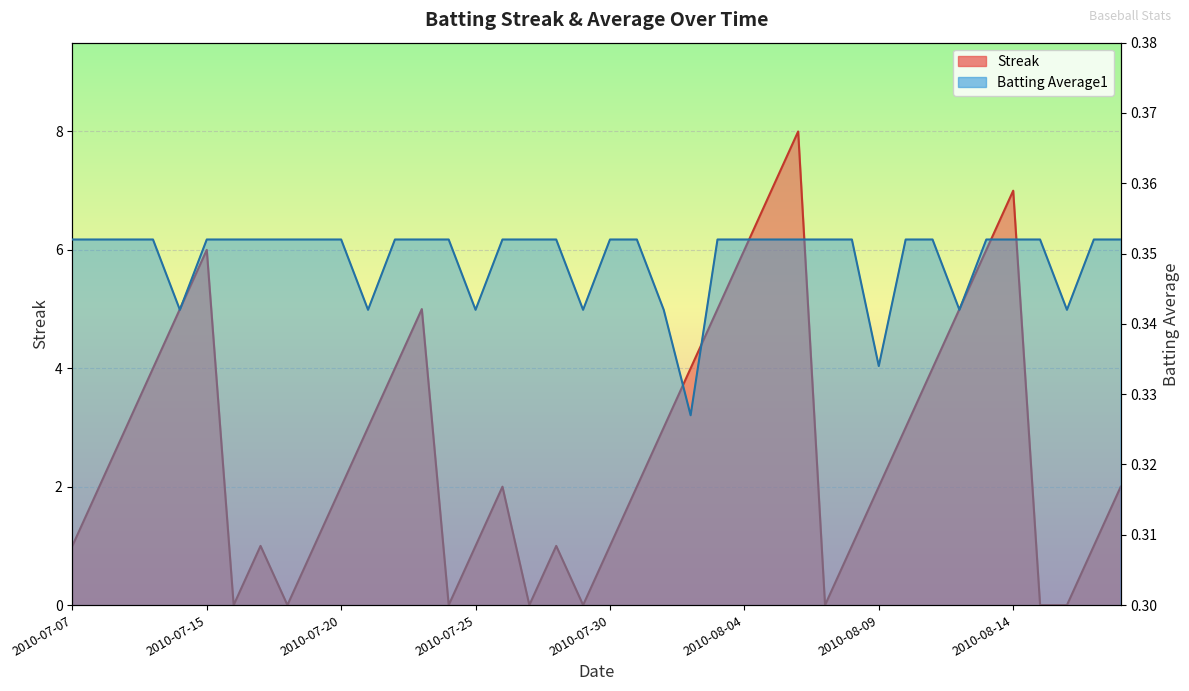

Reading left to right, transcribe all the data shown in this chart.

Streak: 2010-07-07=1.0	2010-07-08=2.0	2010-07-09=3.0	2010-07-10=4.0	2010-07-11=5.0	2010-07-15=6.0	2010-07-16=0.0	2010-07-17=1.0	2010-07-18=0.0	2010-07-19=1.0	2010-07-20=2.0	2010-07-21=3.0	2010-07-22=4.0	2010-07-23=5.0	2010-07-24=0.0	2010-07-25=1.0	2010-07-26=2.0	2010-07-27=0.0	2010-07-28=1.0	2010-07-29=0.0	2010-07-30=1.0	2010-07-31=2.0	2010-08-01=3.0	2010-08-02=4.0	2010-08-03=5.0	2010-08-04=6.0	2010-08-05=7.0	2010-08-06=8.0	2010-08-07=0.0	2010-08-08=1.0	2010-08-09=2.0	2010-08-10=3.0	2010-08-11=4.0	2010-08-12=5.0	2010-08-13=6.0	2010-08-14=7.0	2010-08-15=0.0	2010-08-16=0.0	2010-08-17=1.0	2010-08-18=2.0
Batting Average1: 2010-07-07=0.4	2010-07-08=0.4	2010-07-09=0.4	2010-07-10=0.4	2010-07-11=0.3	2010-07-15=0.4	2010-07-16=0.4	2010-07-17=0.4	2010-07-18=0.4	2010-07-19=0.4	2010-07-20=0.4	2010-07-21=0.3	2010-07-22=0.4	2010-07-23=0.4	2010-07-24=0.4	2010-07-25=0.3	2010-07-26=0.4	2010-07-27=0.4	2010-07-28=0.4	2010-07-29=0.3	2010-07-30=0.4	2010-07-31=0.4	2010-08-01=0.3	2010-08-02=0.3	2010-08-03=0.4	2010-08-04=0.4	2010-08-05=0.4	2010-08-06=0.4	2010-08-07=0.4	2010-08-08=0.4	2010-08-09=0.3	2010-08-10=0.4	2010-08-11=0.4	2010-08-12=0.3	2010-08-13=0.4	2010-08-14=0.4	2010-08-15=0.4	2010-08-16=0.3	2010-08-17=0.4	2010-08-18=0.4